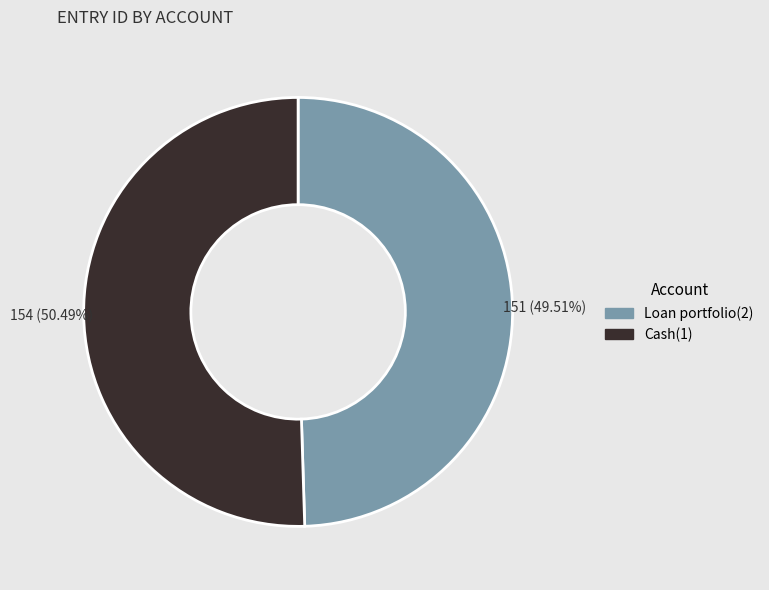

Which slice is the smallest?

Loan portfolio(2)